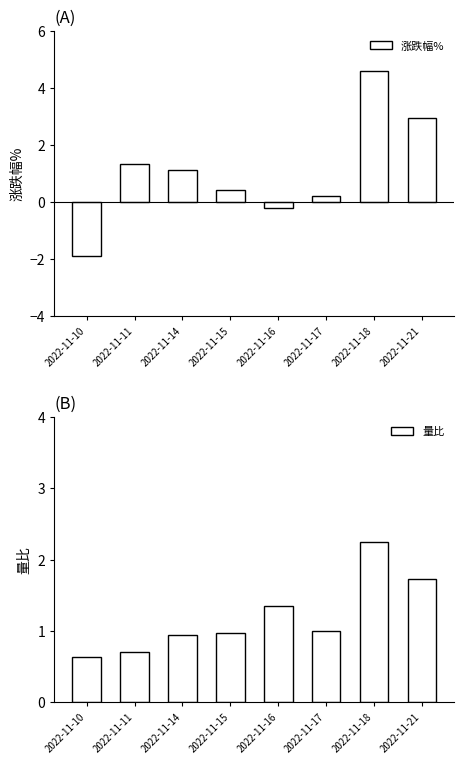

What is the sum of the 涨跌幅% values at 2022-11-10 and 2022-11-16?

-2.1